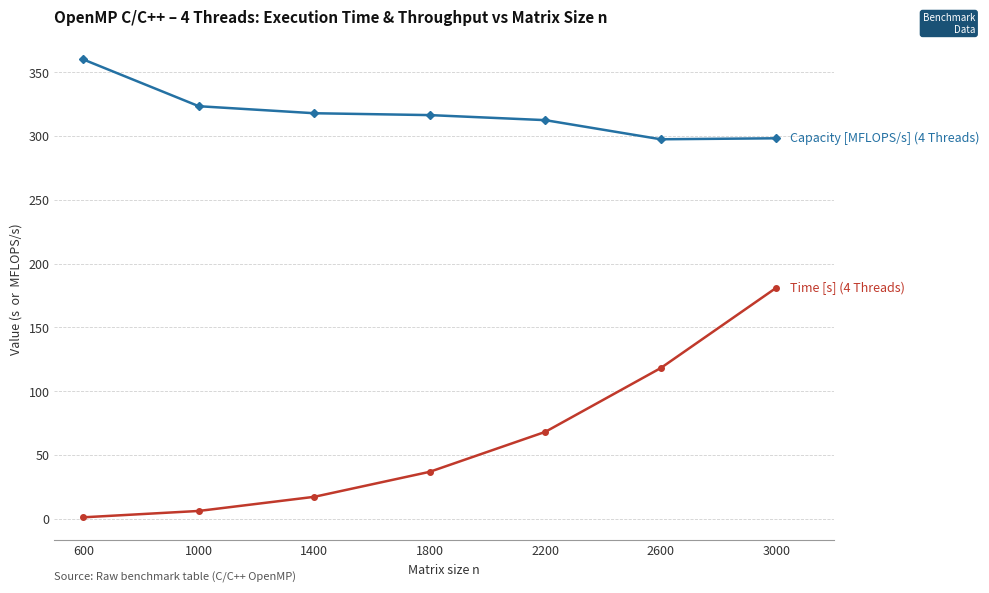

At which category does the chart reach its peak across all series?

600